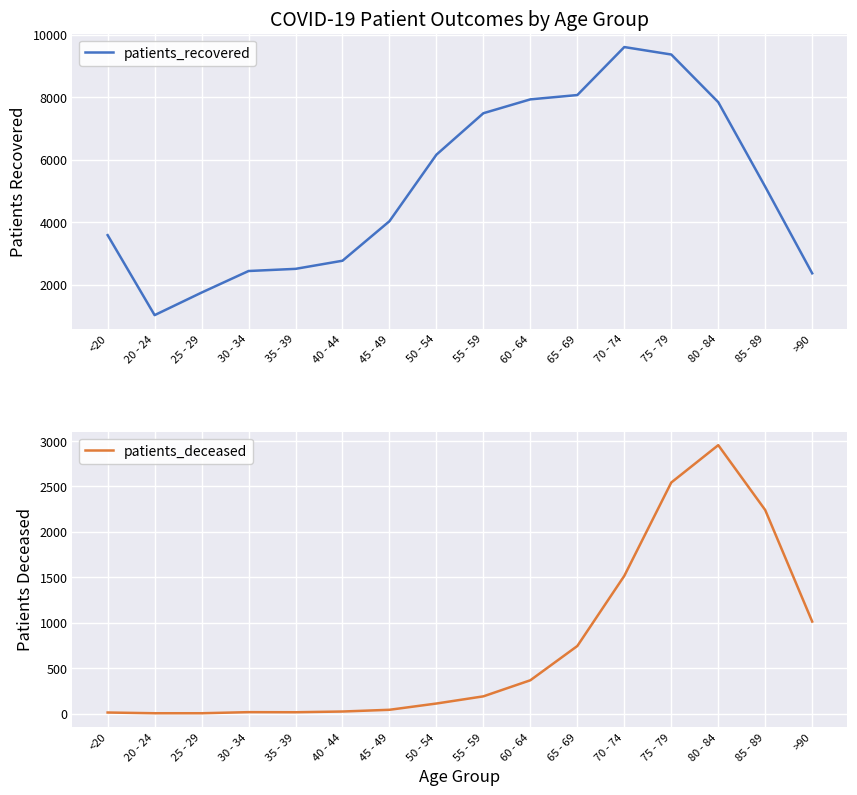

Which series has the largest total across all categories?

patients_recovered